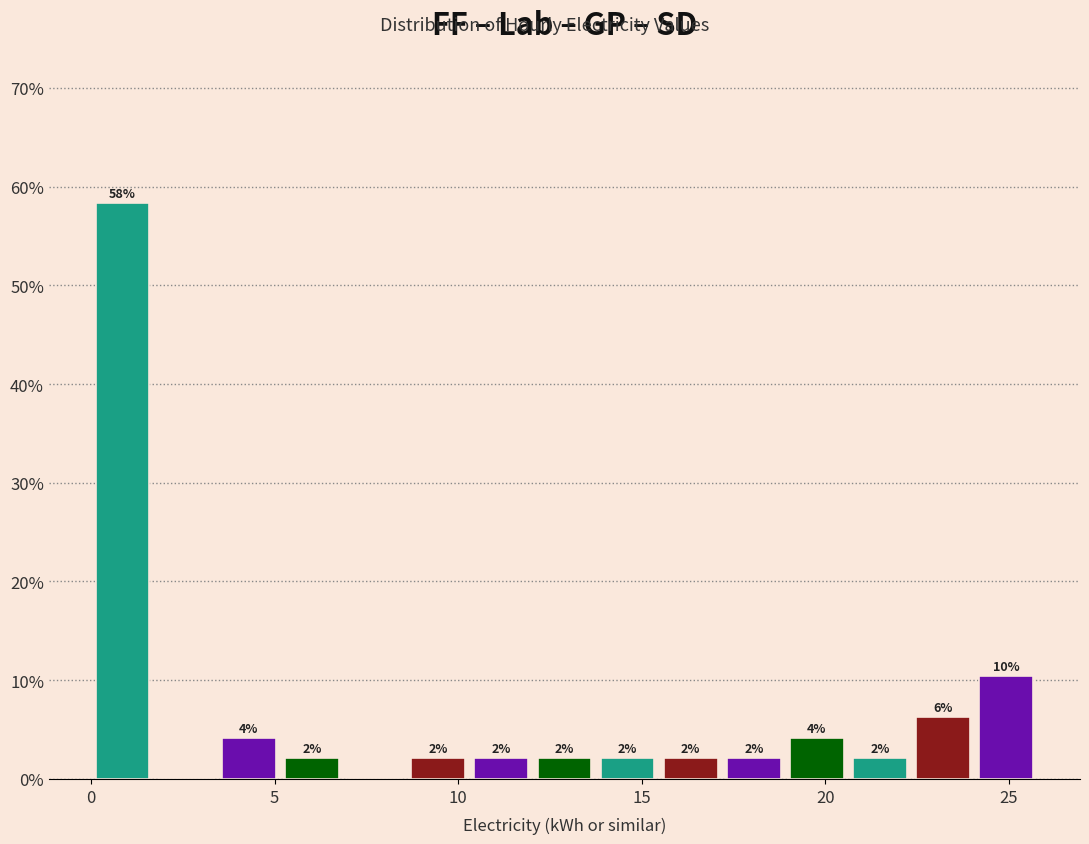

Read against the x-axis, roughly where is the centre of the tallest bar?

1.0